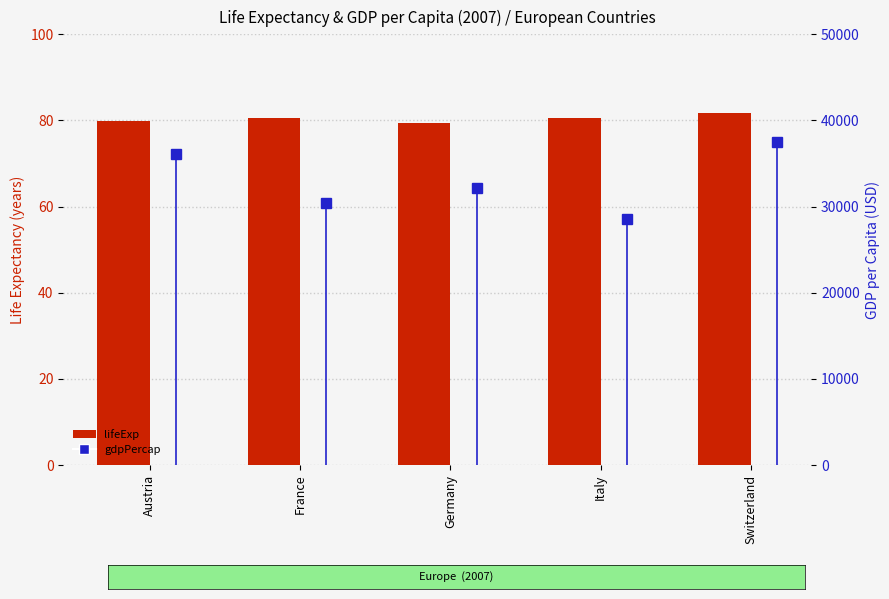

What is the difference between the gdpPercap values at Switzerland and Germany?

5336.0